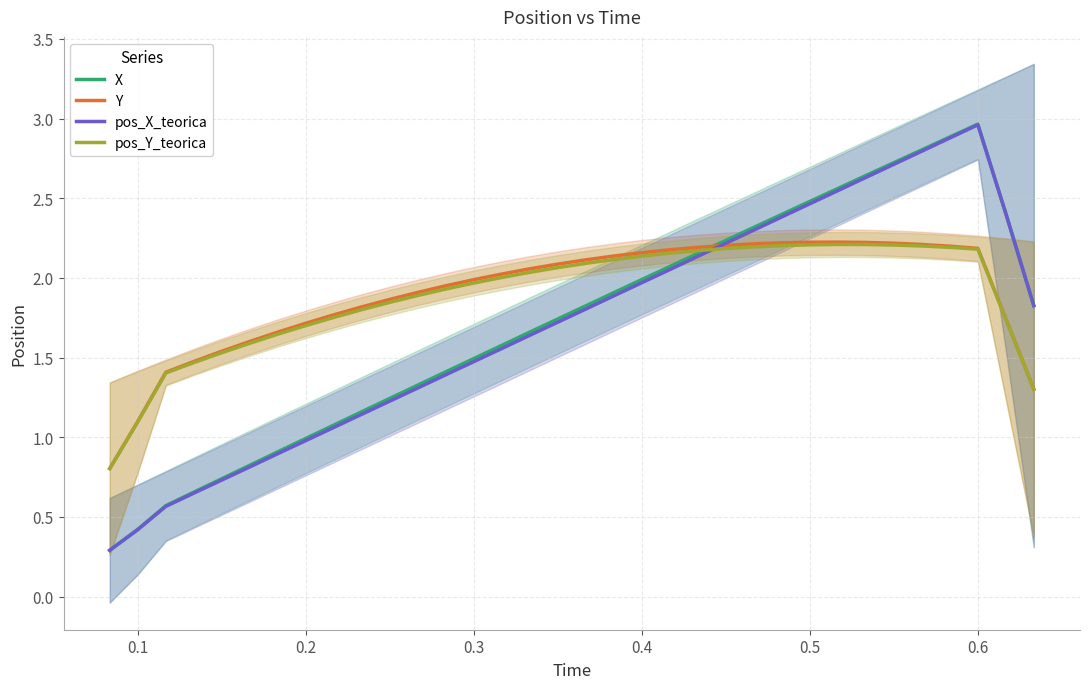

True or false: X has a value of 3.0 at 0.6.

True